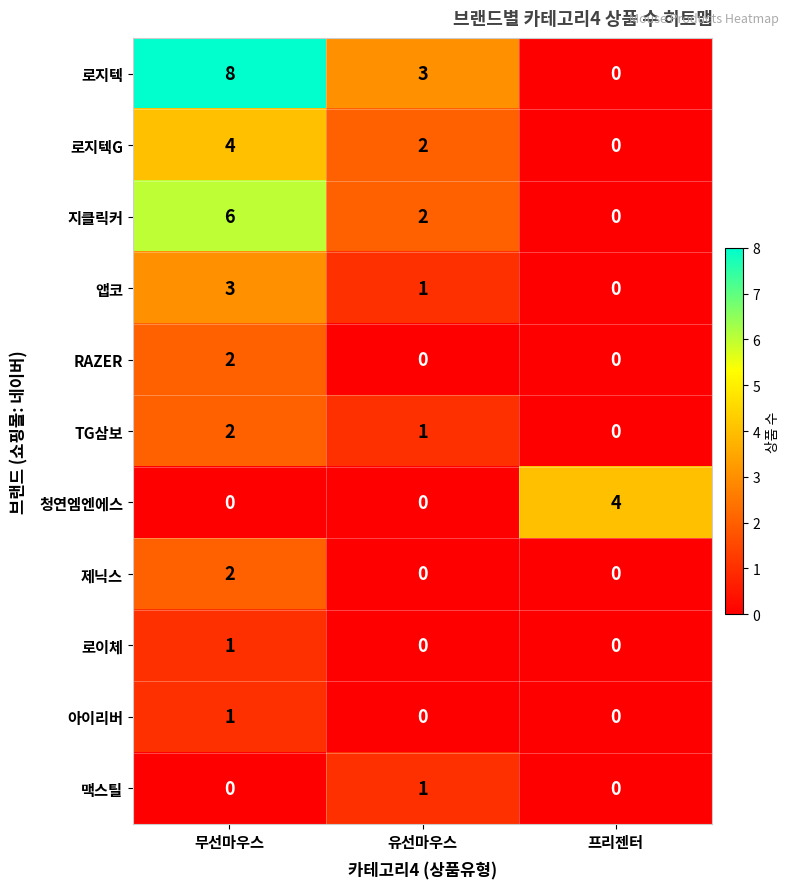

Which series has the largest range (max minus min)?

로지텍